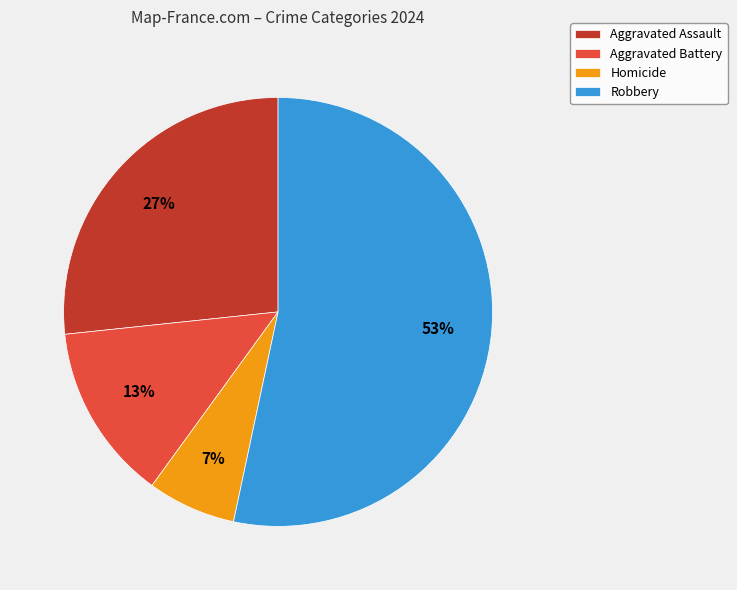

Which has a higher value, Robbery or Aggravated Assault?

Robbery